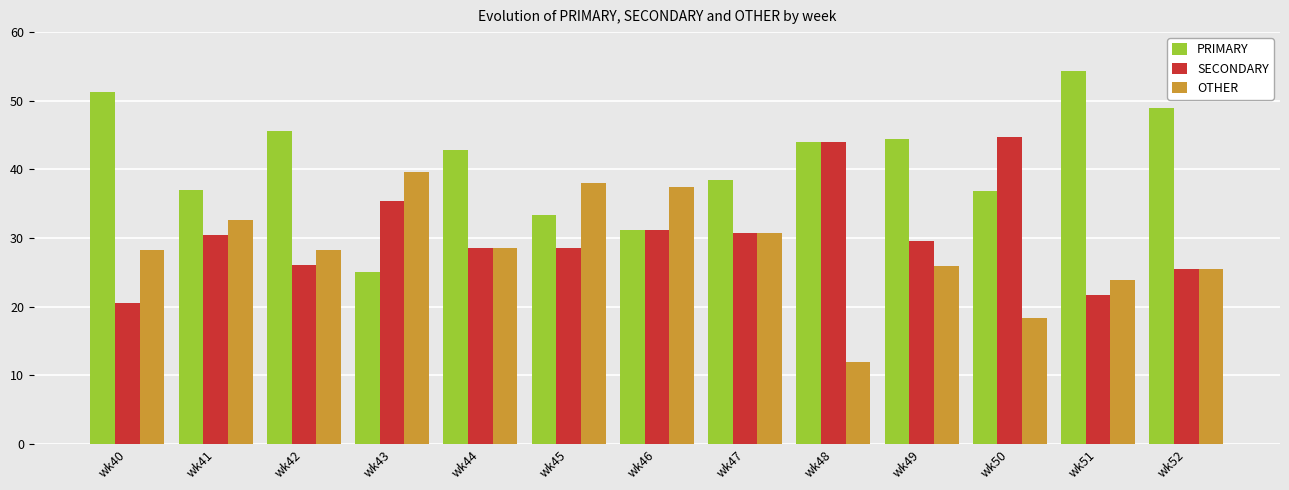

True or false: PRIMARY has a value of 5.0 at wk43.

False